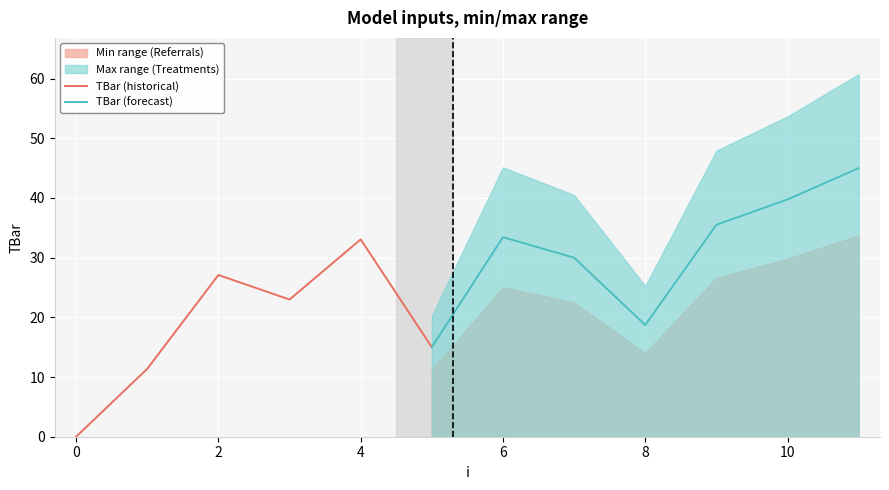

Where is the data nearest to the value 22?

3